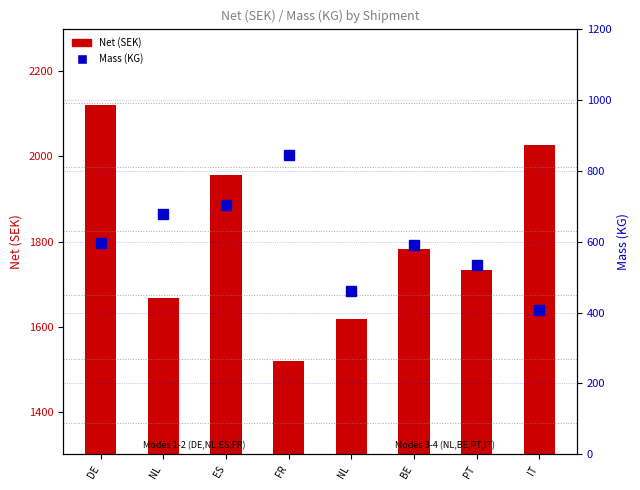

How many groups of bars are there?

8